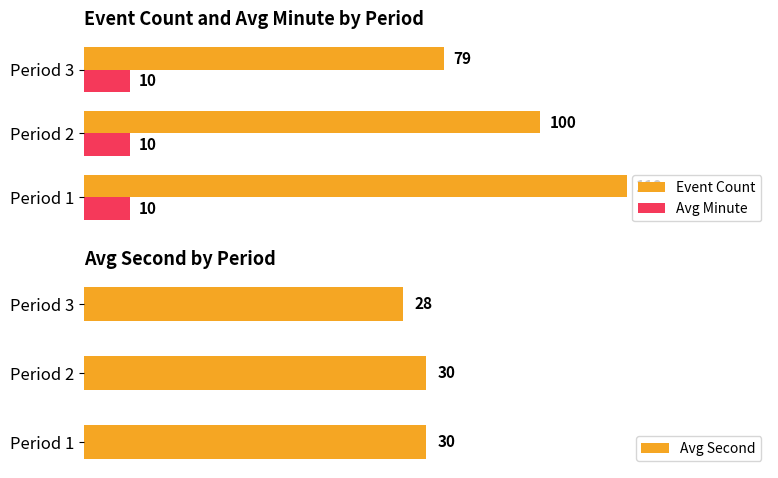

What are all the series names shown in the legend?

Event Count, Avg Minute, Avg Second